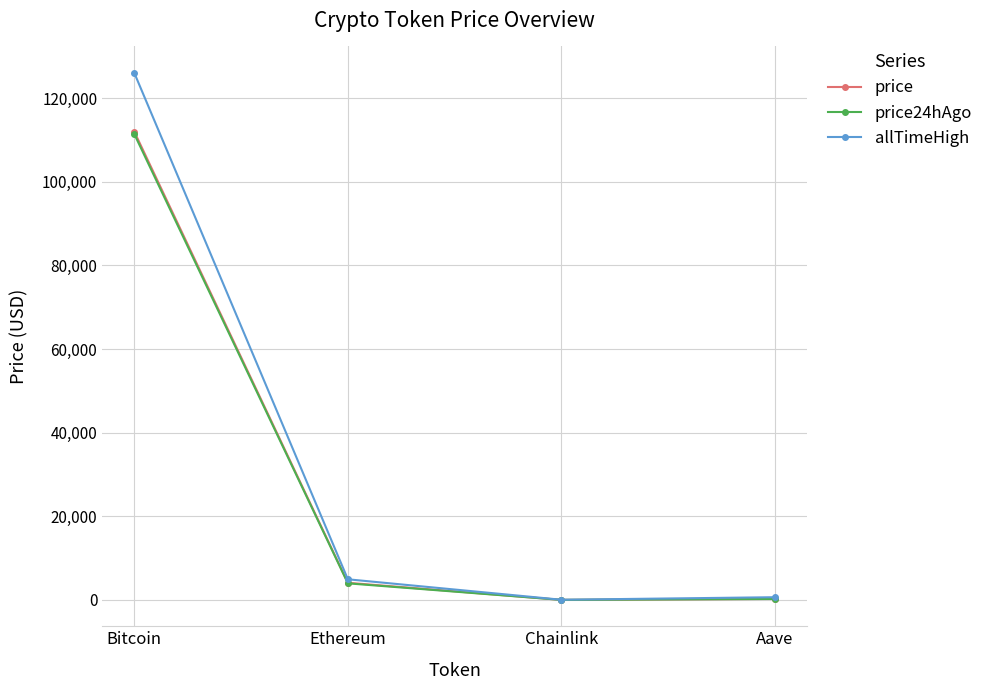

What is the label of the 1st point from the right?

Aave